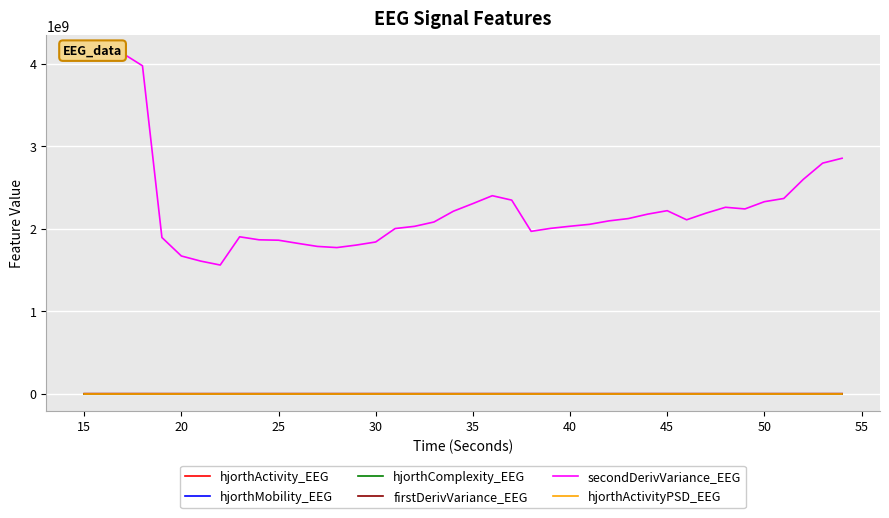

How many interior local valleys does the hjorthActivity_EEG series have?

6